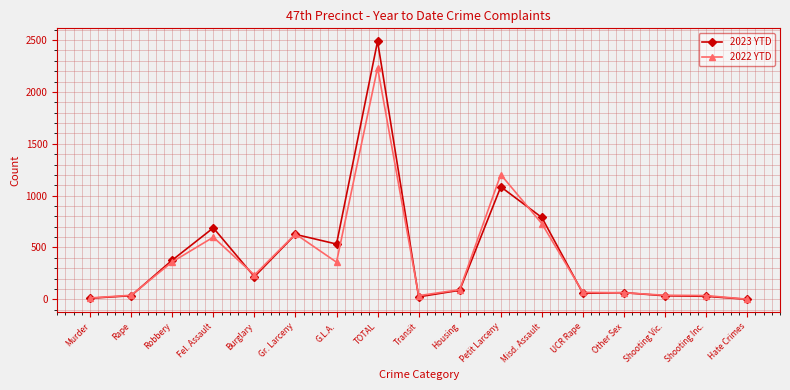

Read the 2022 YTD value at TOTAL, to the nearest 50.

2250